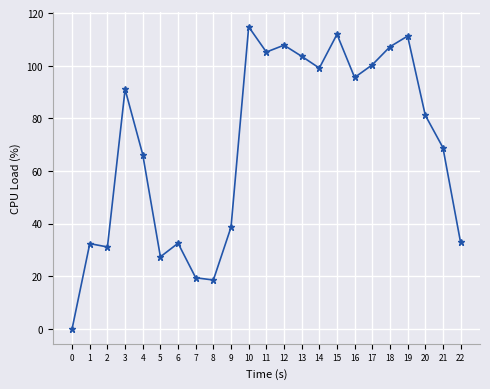

What is the sum of all values?

1596.5